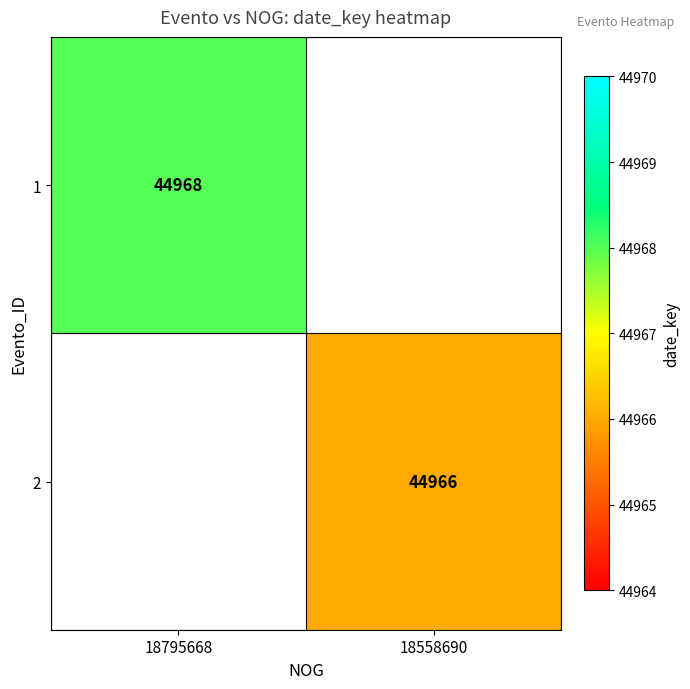

Is the value of 1 at 18795668 greater than the value of 2 at 18558690?

Yes